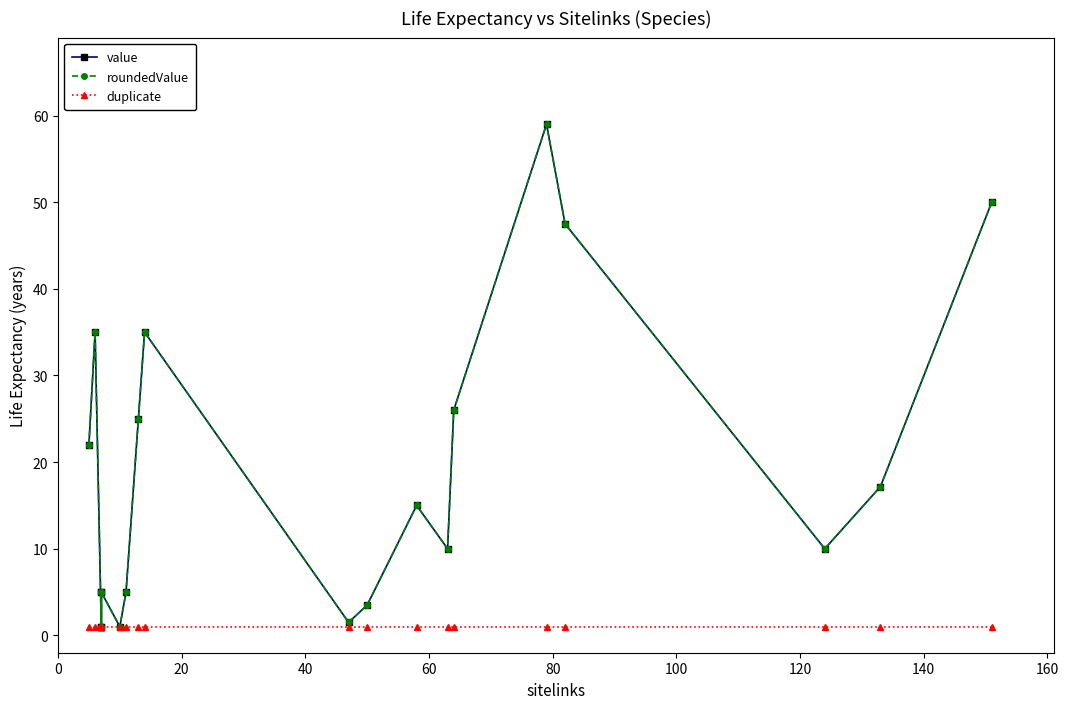

What is the minimum value for value?

1.0